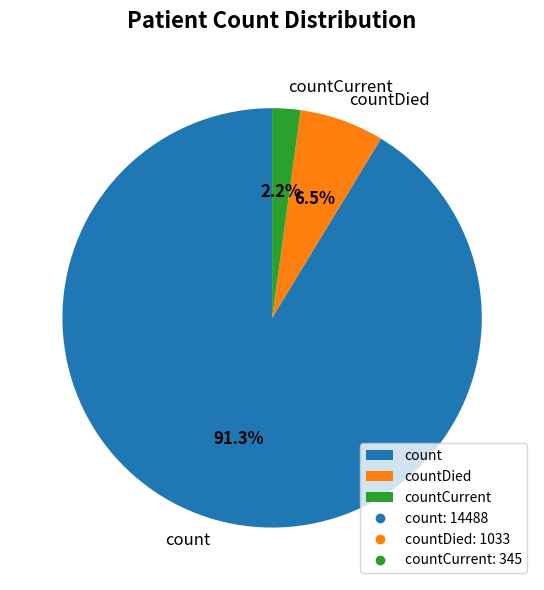

To the nearest percent, what is the difference between the countDied and countCurrent slice percentages?

4%